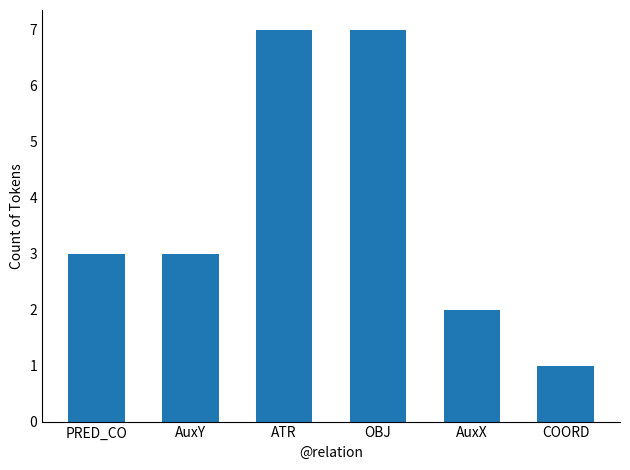

What is the approximate value at ATR?

7